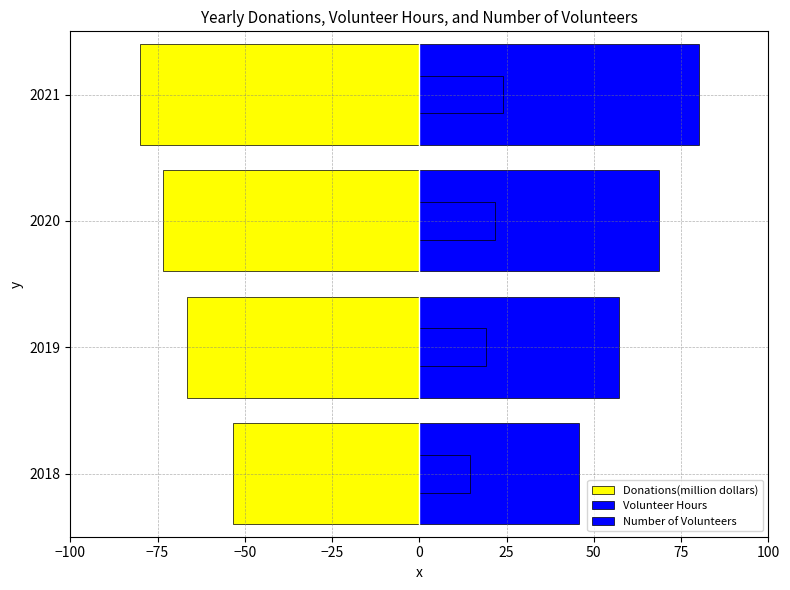

Rank the series by their maximum value, from lowest to highest.

Donations(million dollars), Number of Volunteers, Volunteer Hours